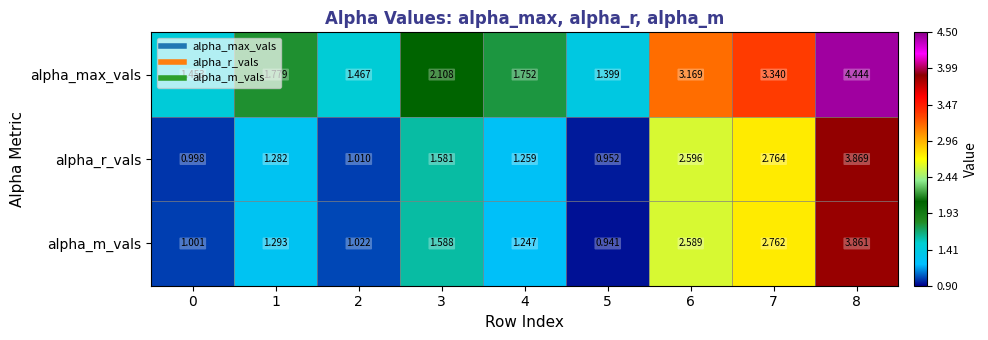

Which series changed the most between 4 and 7?

alpha_max_vals